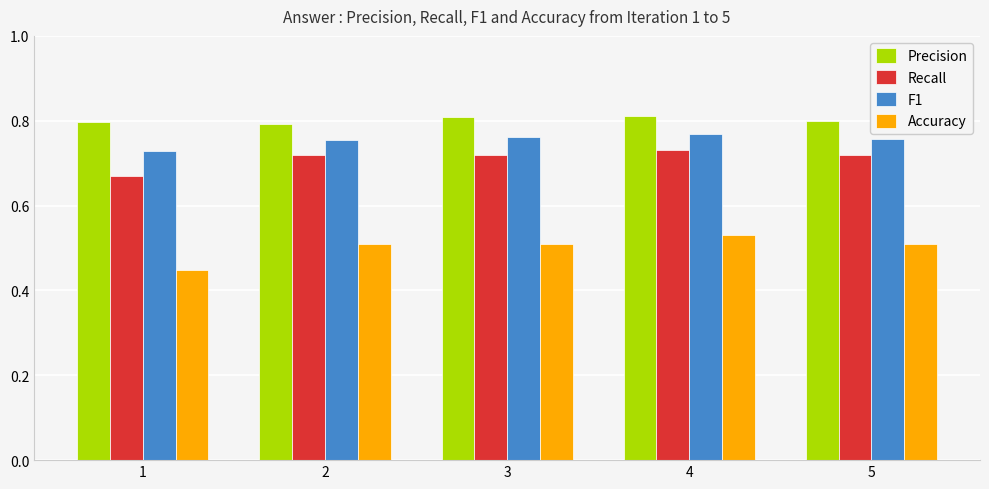

Rank the series by their maximum value, from highest to lowest.

Precision, F1, Recall, Accuracy